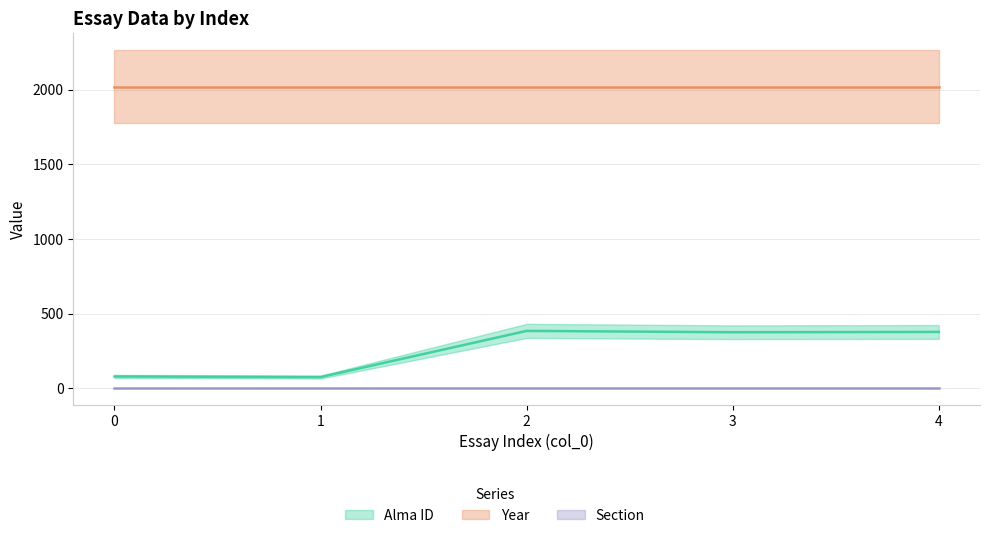

Which series changed the most between 3 and 4?

Alma ID